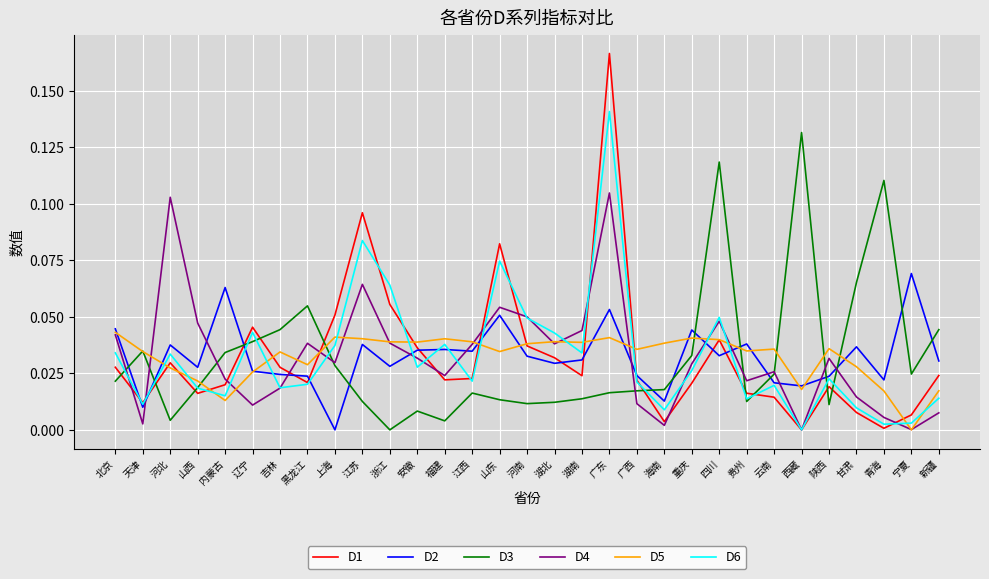

Where is the first local maximum for D3?

天津